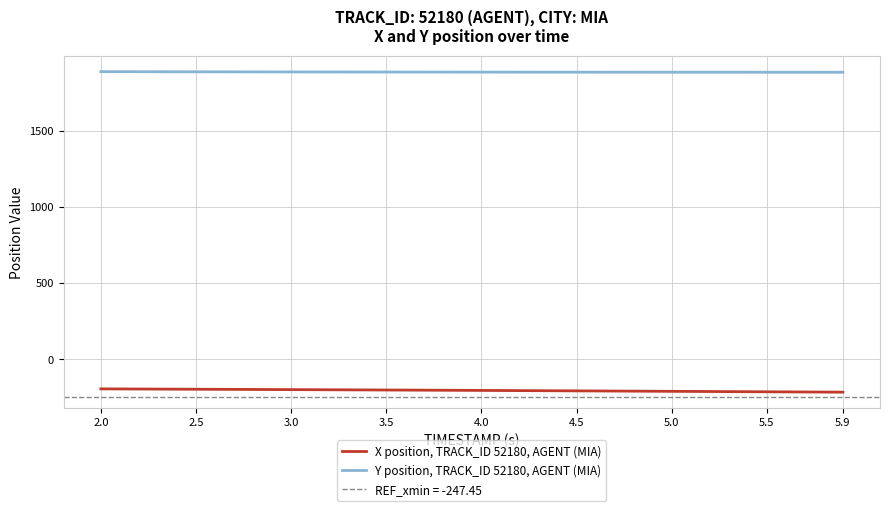

True or false: X position, TRACK_ID 52180, AGENT (MIA) and Y position, TRACK_ID 52180, AGENT (MIA) intersect in this chart.

False